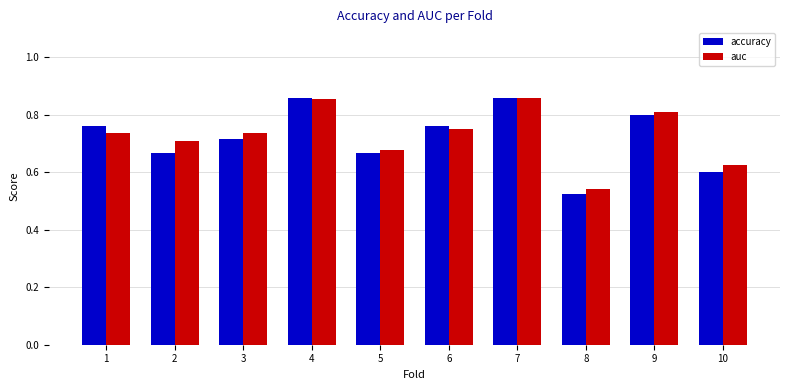

The value of accuracy at 3 is 0.7. True or false?

True